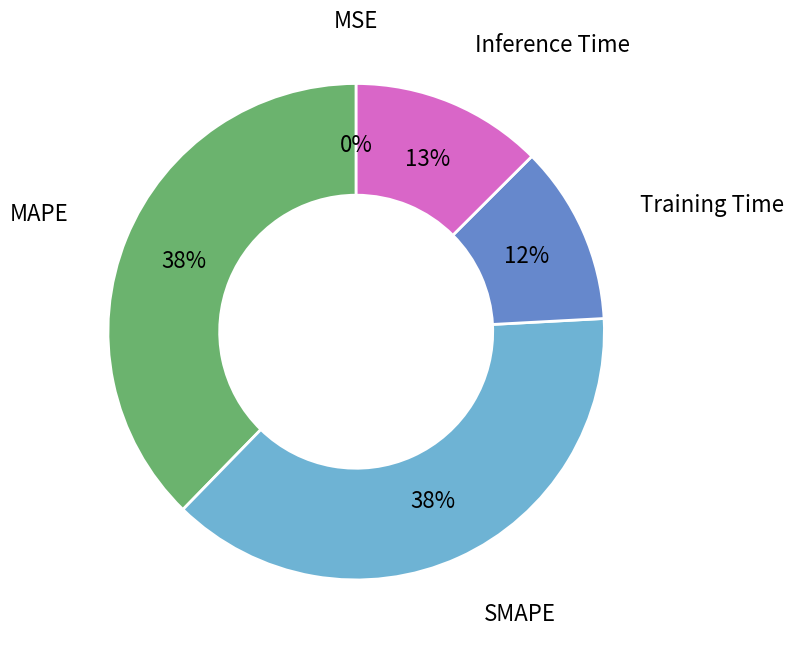

Is there a majority slice in this chart?

No